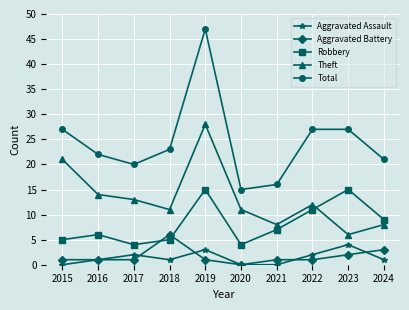

What is the difference between the highest and lowest values at 2021?

16